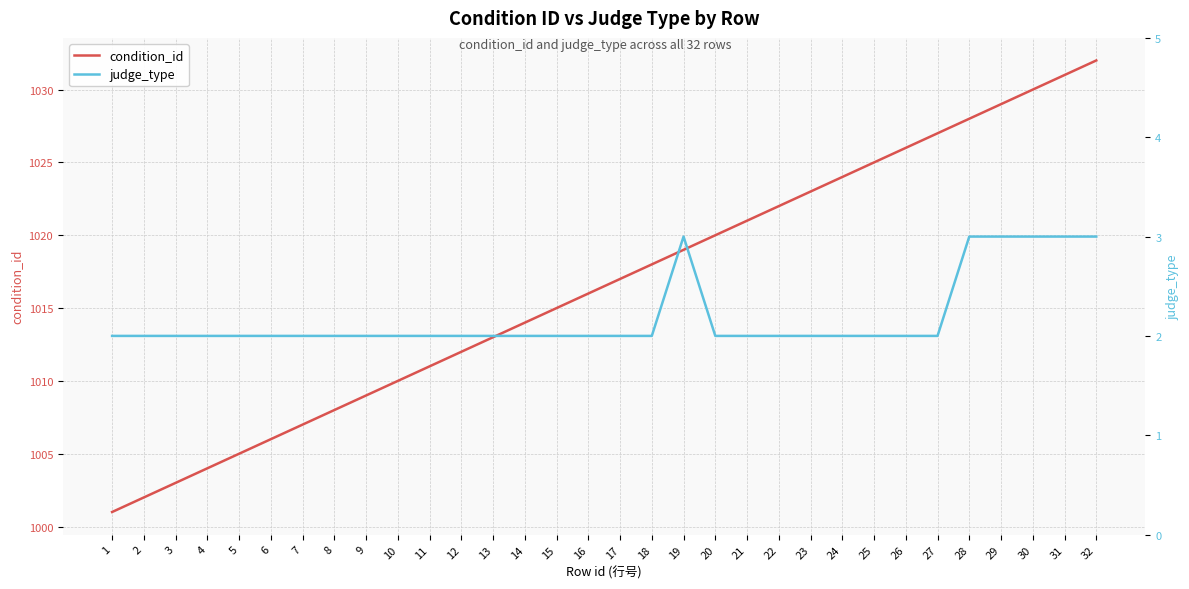

Which label corresponds to the largest value in the chart?

32